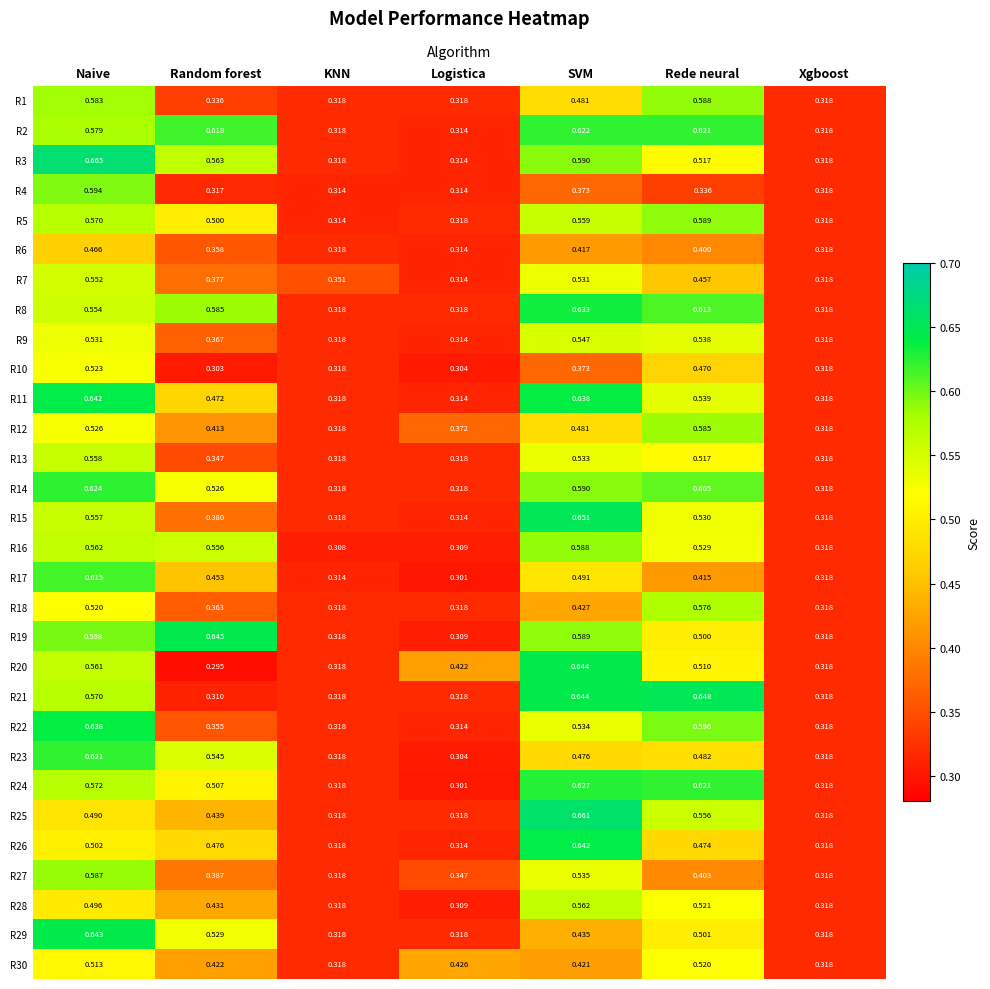

How many data points does each series have?

7